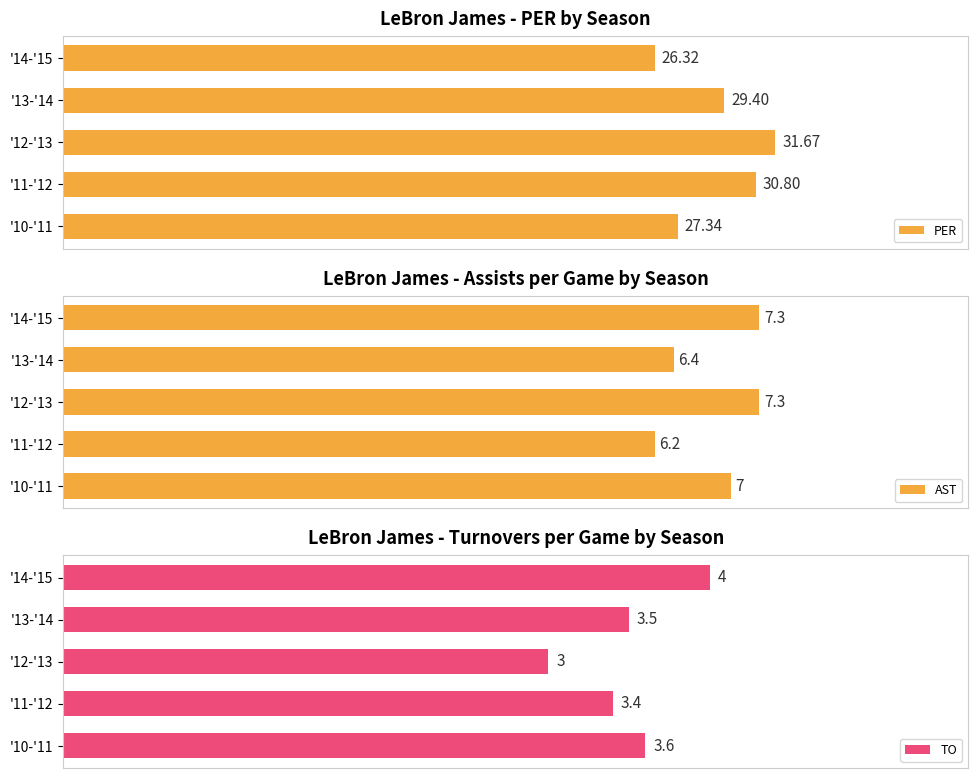

How many bars are there in each group?

3